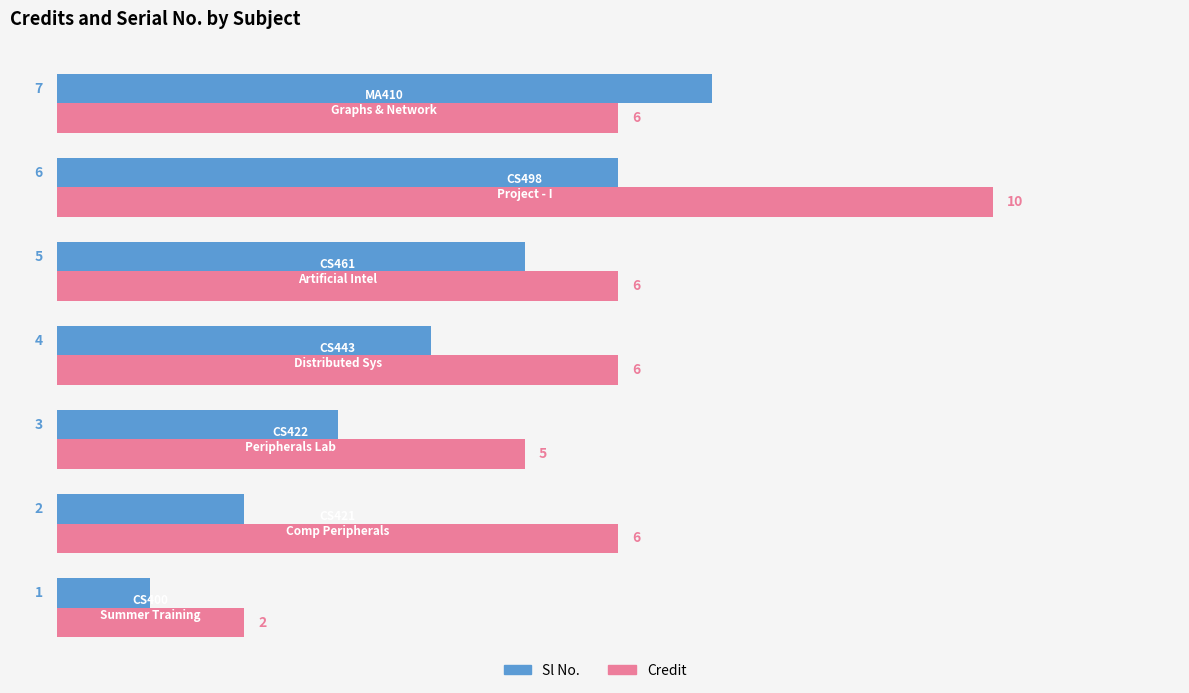

List the series in order of their overall mean, highest first.

Credit, Sl No.